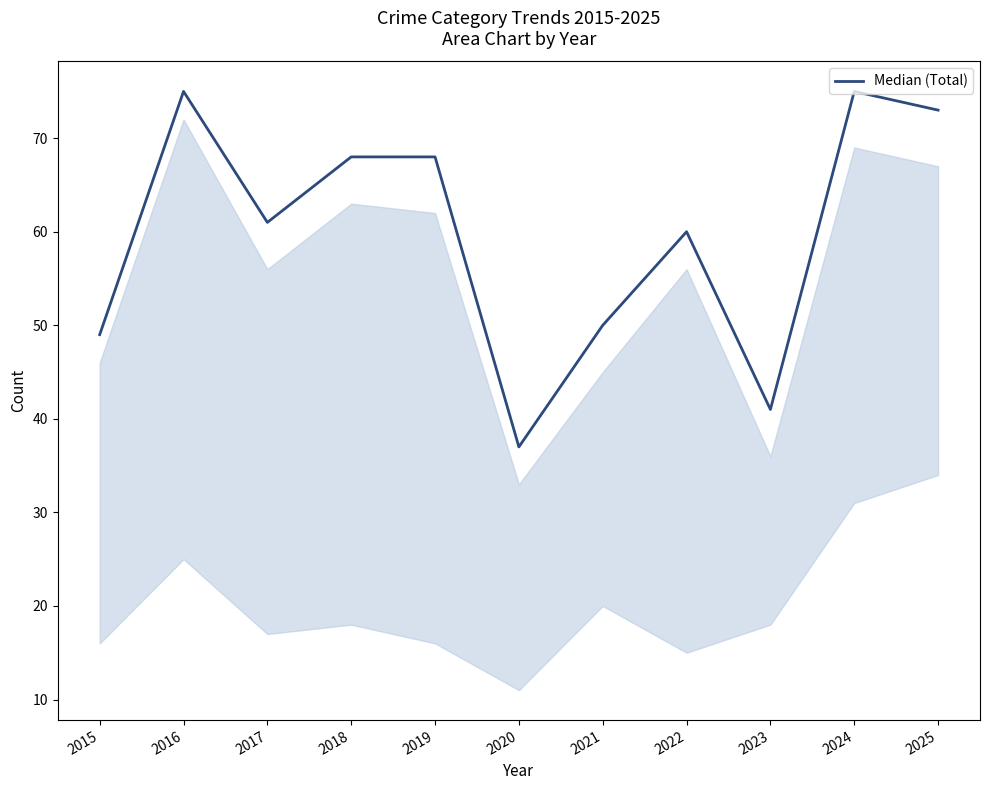

What is the ratio of the value at 2019 to the value at 2015?

1.4